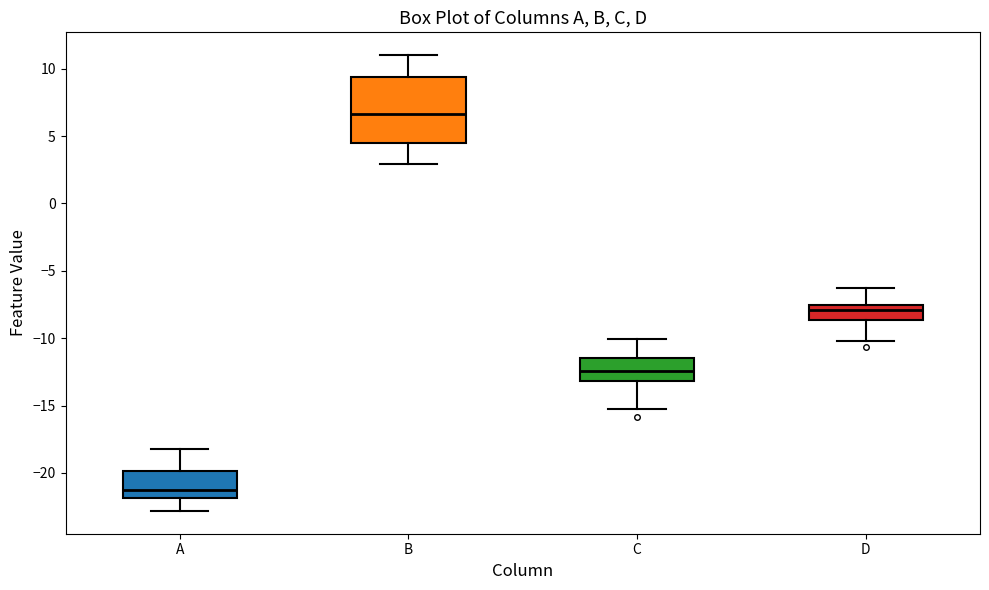

Reading left to right, read every box against the y-axis: the position of its median line, the range the box covers, and the ends of its whiskers. The values are not printed on the chart, so give them approximately, as read against the axis.

A: median -21.5, box -22.0 to -20.0, whiskers -23.0 to -18.0
B: median 6.5, box 4.5 to 9.5, whiskers 3.0 to 11.0
C: median -12.5, box -13.0 to -11.5, whiskers -15.0 to -10.0
D: median -8.0, box -8.5 to -7.5, whiskers -10.0 to -6.5